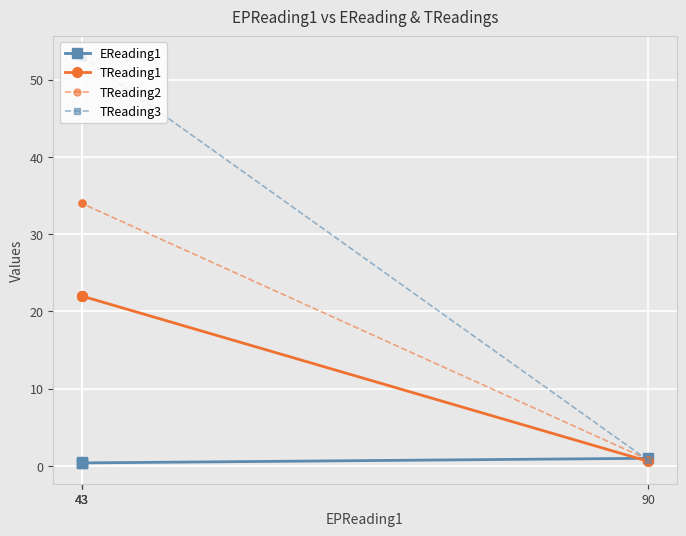

List the series in order of their peak value, lowest first.

EReading1, TReading1, TReading2, TReading3